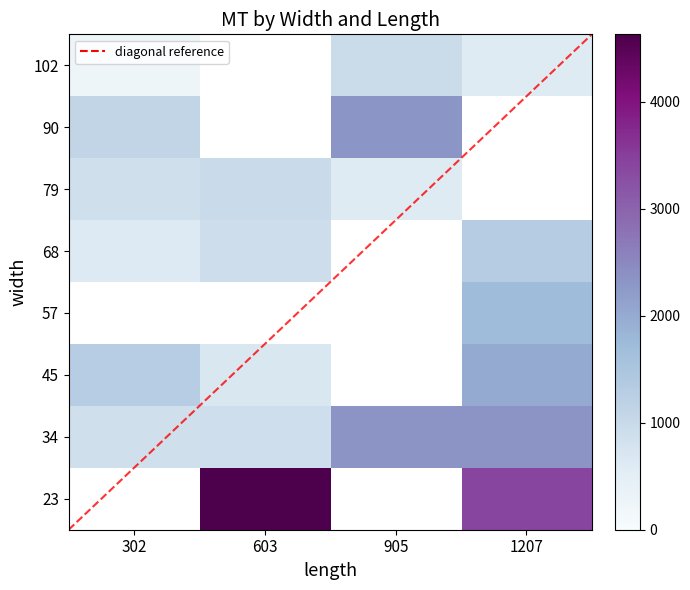

Is it true that 102 equals 970.0 at 905?

True